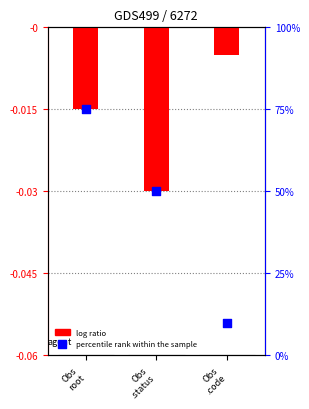

At how many categories does at least one series exceed 0?

3